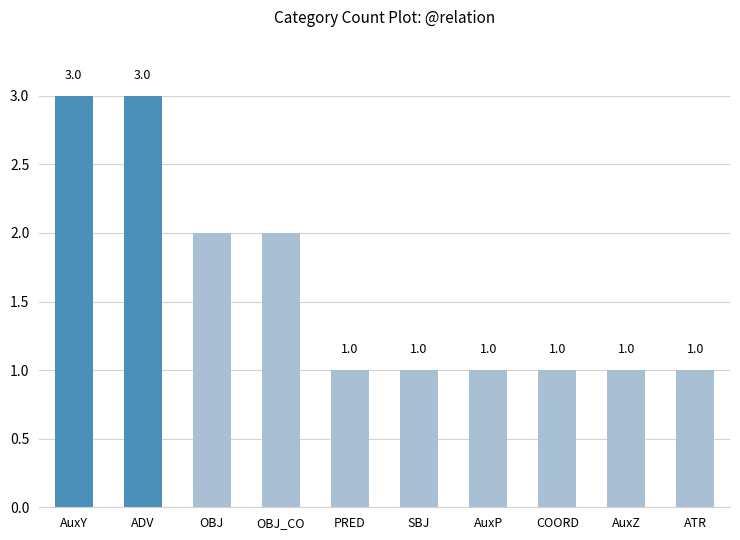

Count the number of categories in the chart.

10